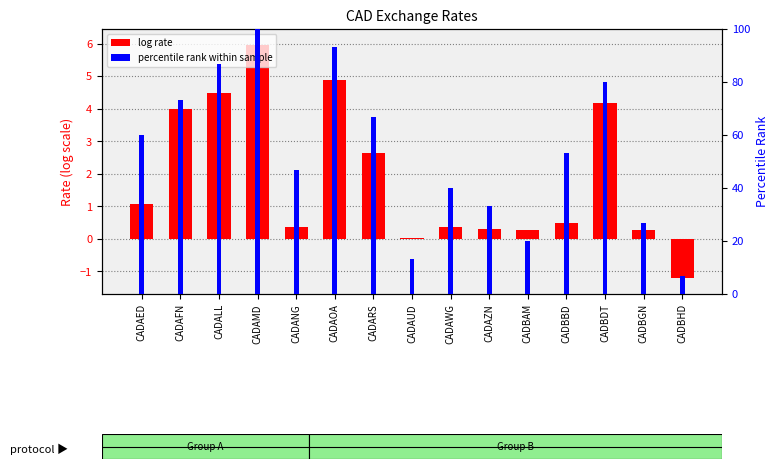

Which label corresponds to the smallest value in the chart?

CADBHD